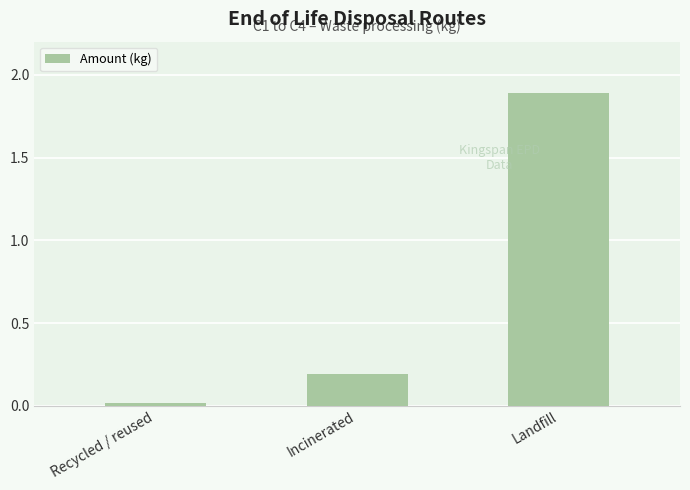

The chart shows a value of 1.9 at Landfill. True or false?

True